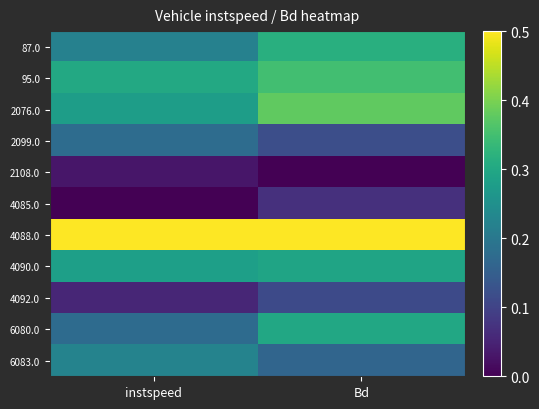

Which series has the largest total across all categories?

4088.0